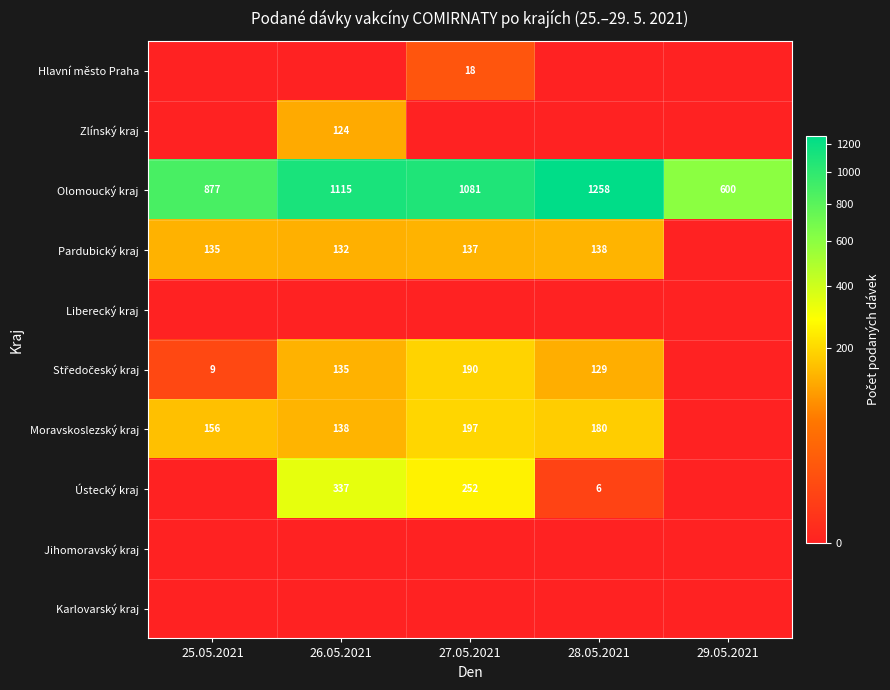

The Hlavní město Praha series shows 18 at 27.05.2021. True or false?

True